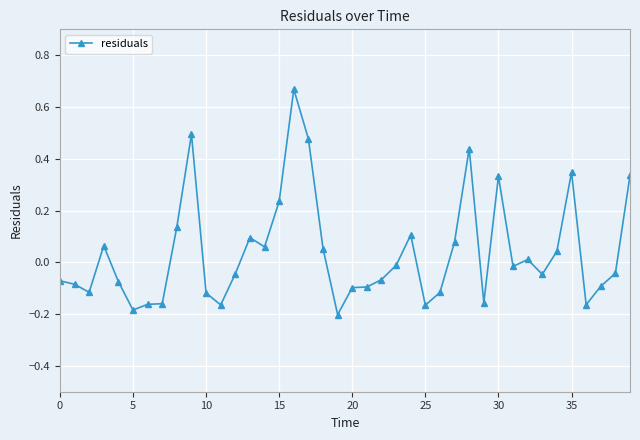

True or false: there are more than 2 points higher than both neighbors.

True